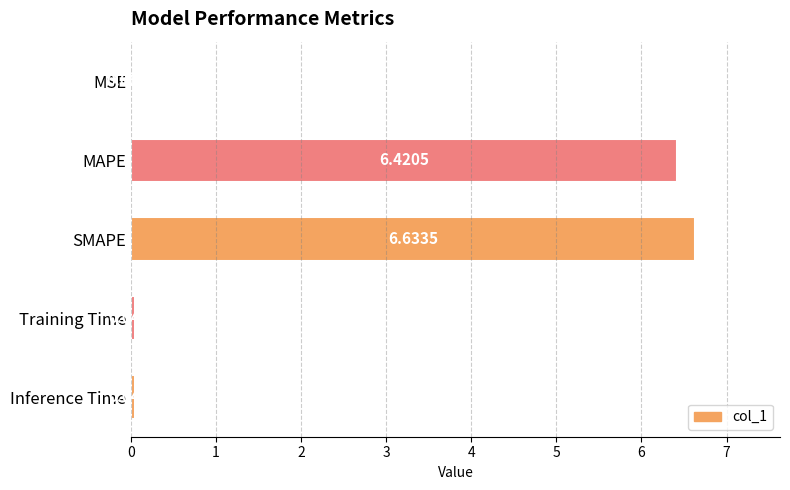

What is the sum of all values?

13.1